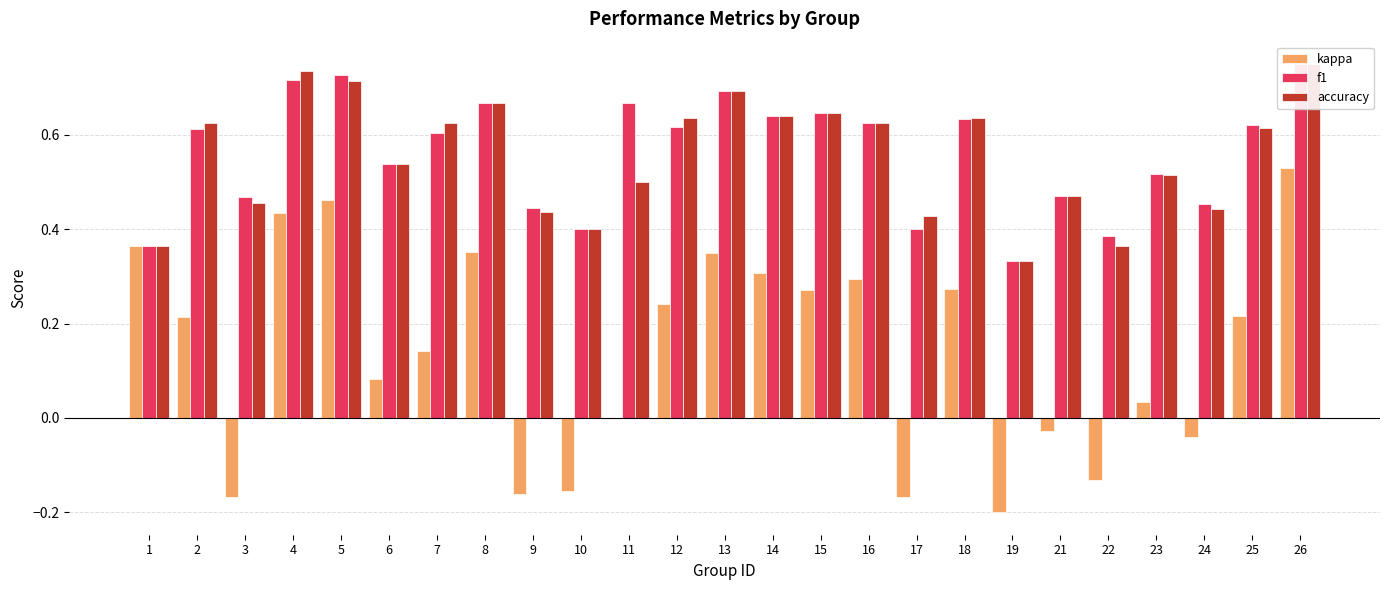

At how many categories does at least one series exceed 0?

25